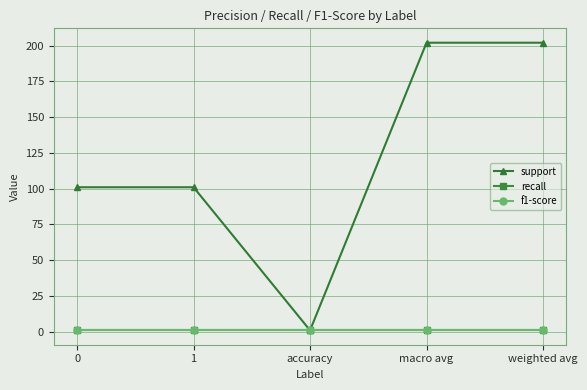

Does the chart have visible grid lines?

Yes